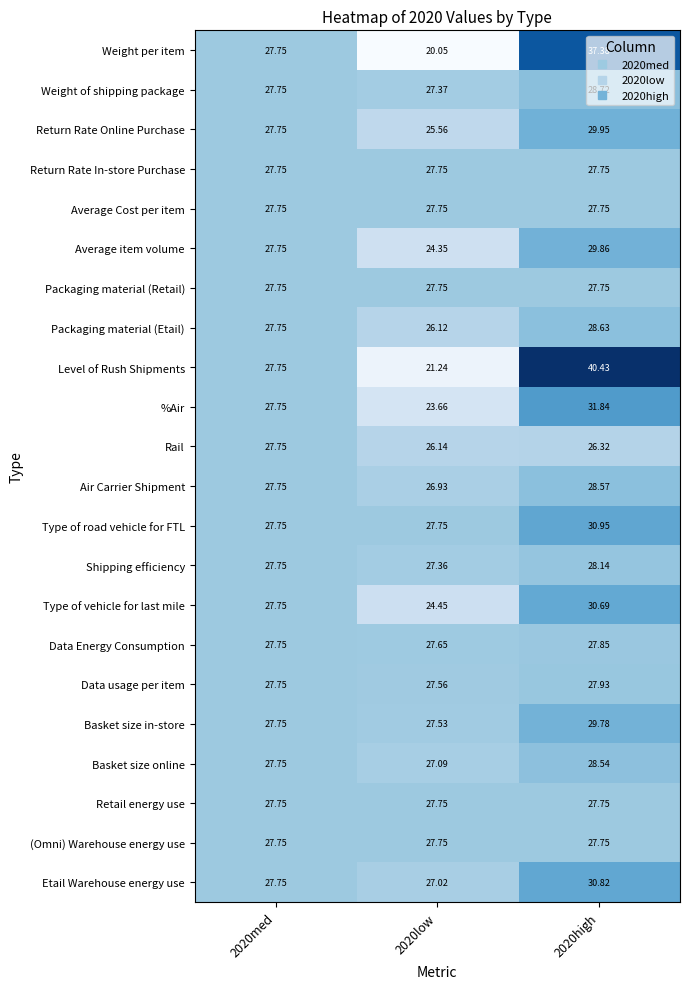

Which series has the largest range (max minus min)?

Level of Rush Shipments